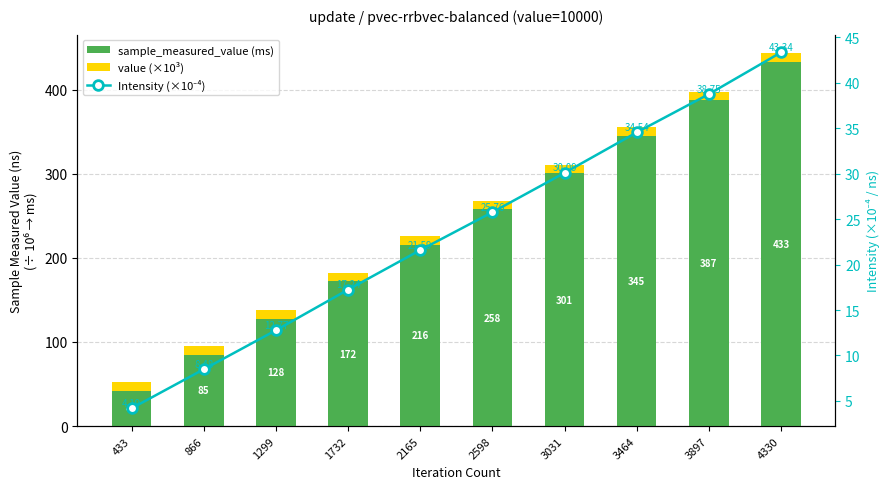

How many groups of bars are there?

10